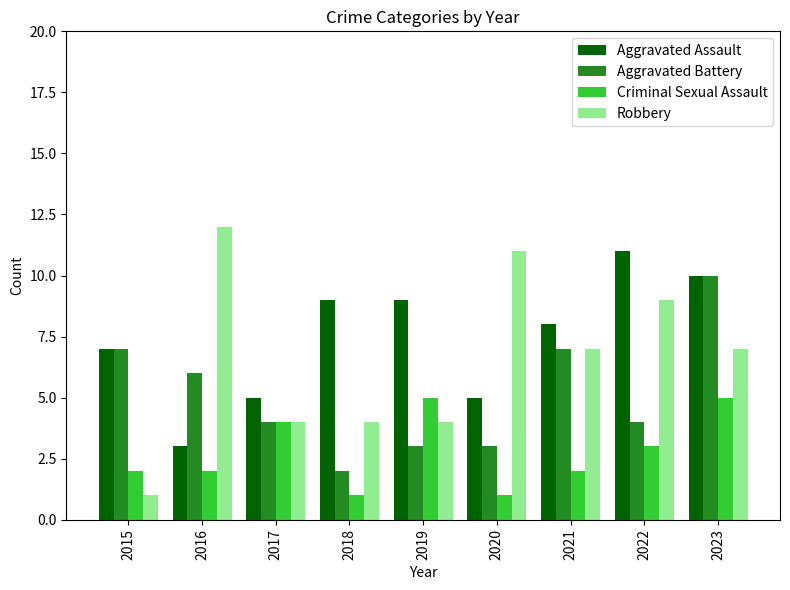

Count the Criminal Sexual Assault values in the range 2 to 4.

5